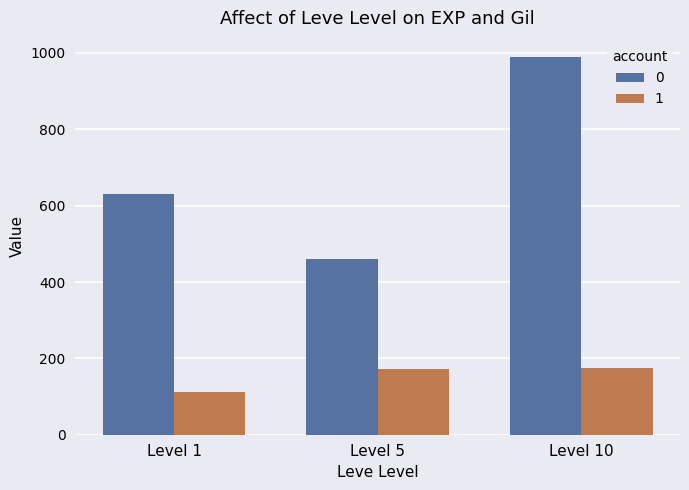

How many data points does each series have?

3